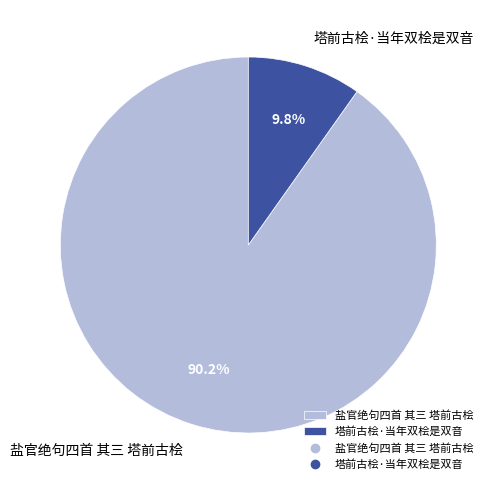

Which category has the smallest portion of the pie?

塔前古桧·当年双桧是双音